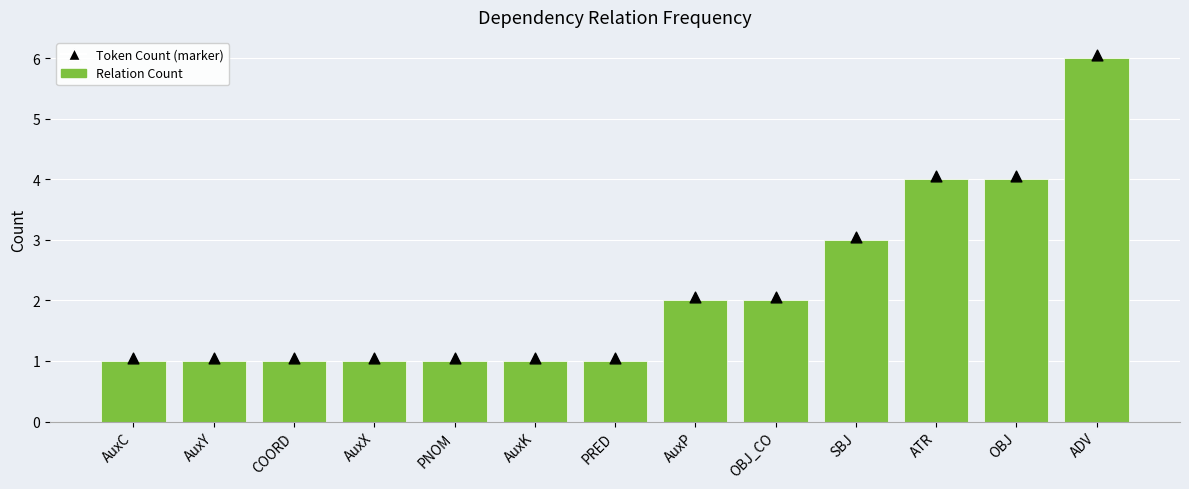

Is the value of Token Count (marker) at ADV greater than the value of Relation Count at AuxX?

Yes